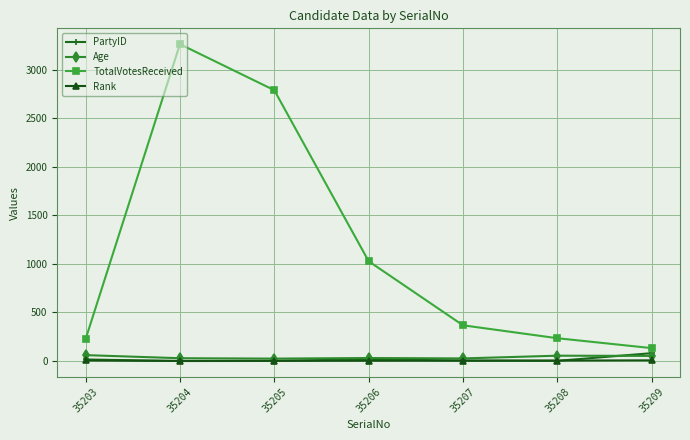

Is it true that Rank equals 3 at 35206?

True